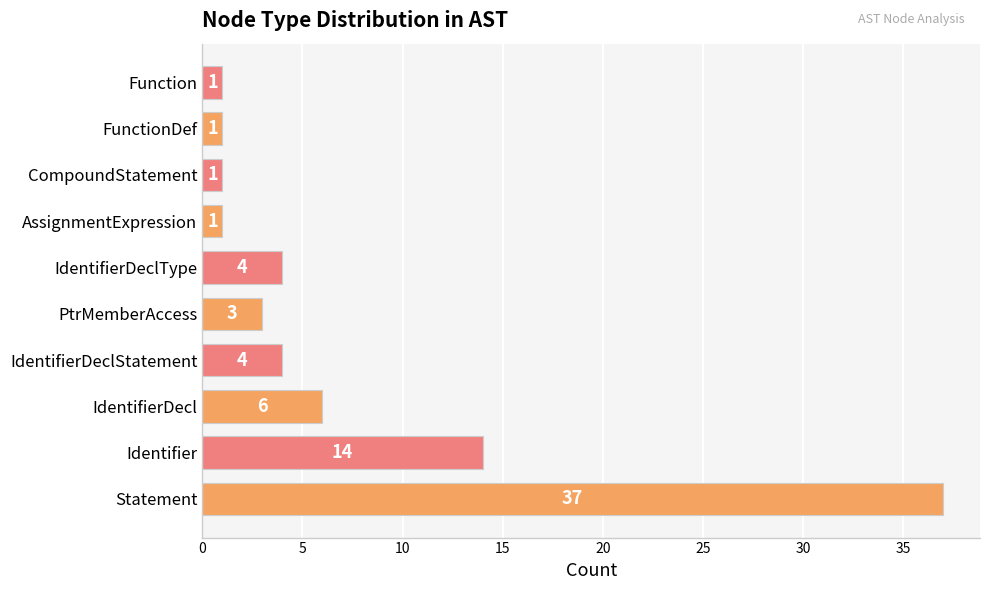

At which category does the chart reach its peak across all series?

Statement